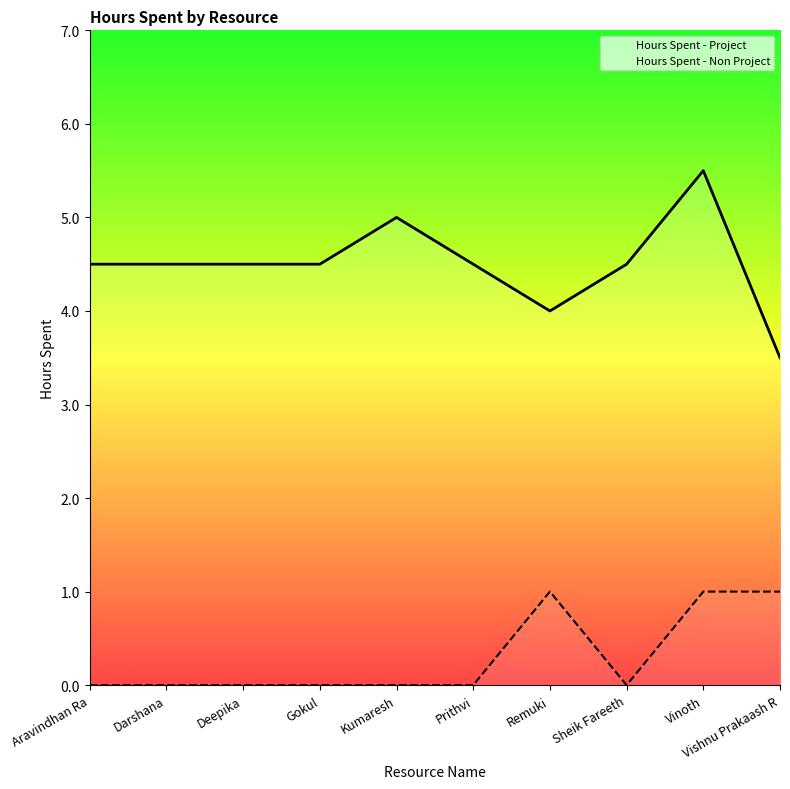

At which category does Hours Spent - Project reach its first local valley?

Remuki